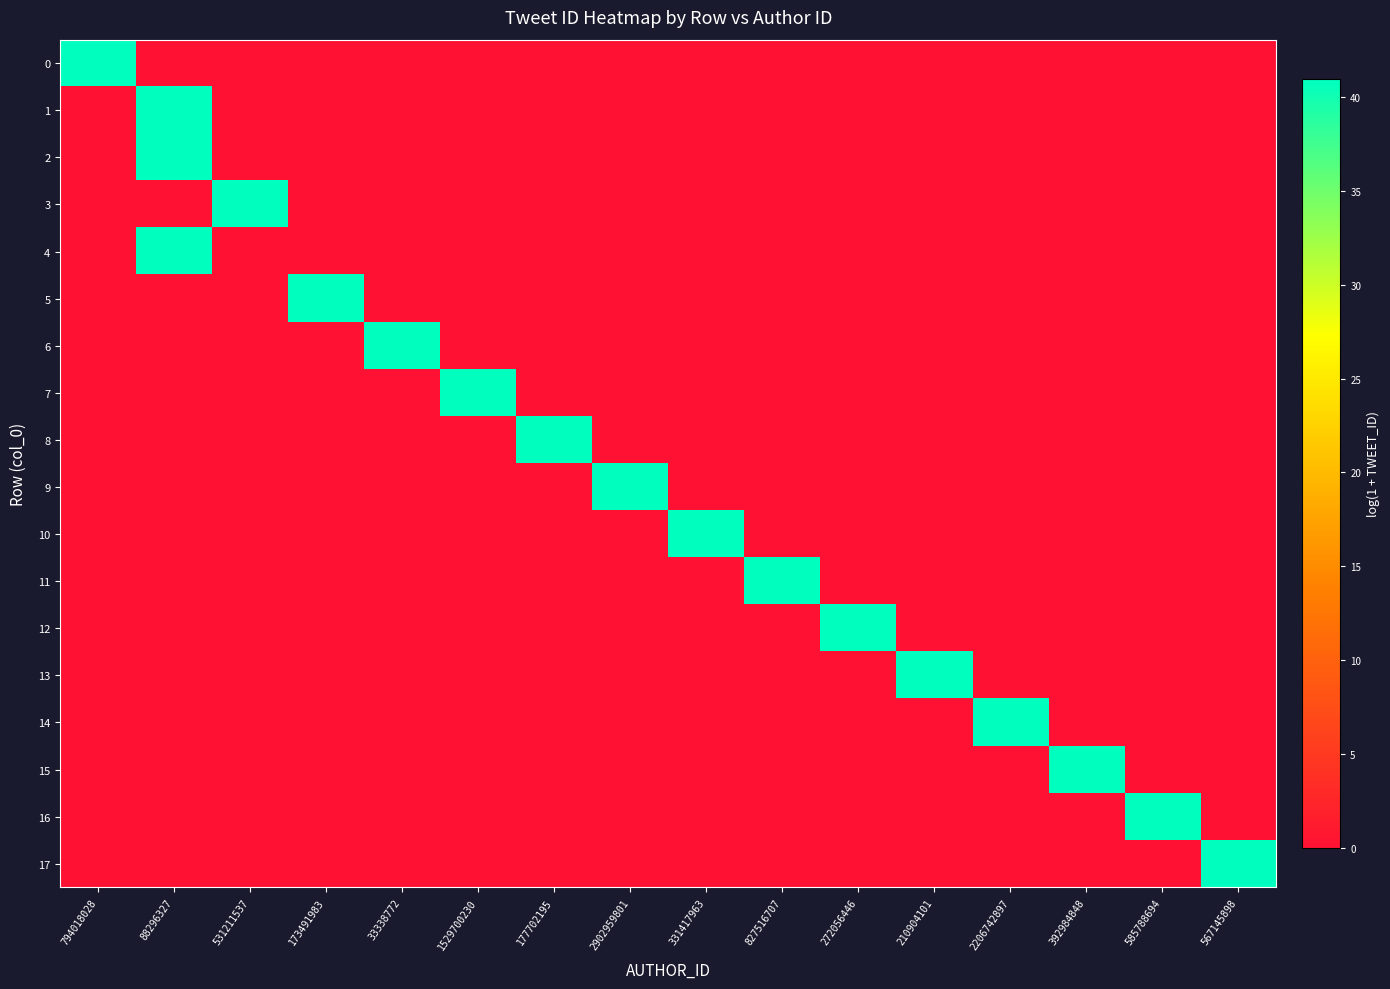

How many series are shown in this chart?

18